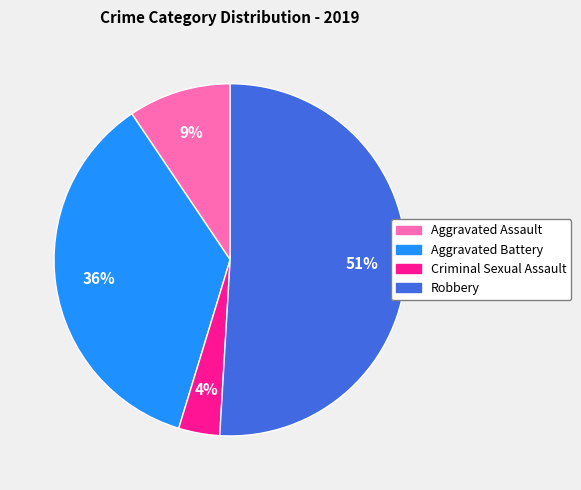

Is it true that Aggravated Assault is 9% of the pie?

True